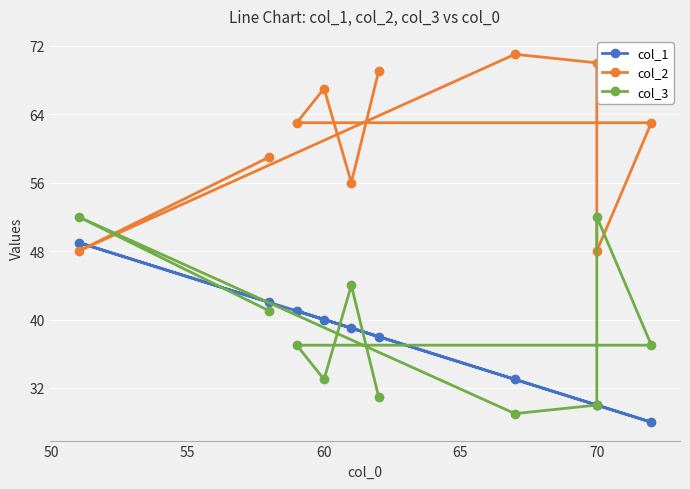

What are all the series names shown in the legend?

col_1, col_2, col_3